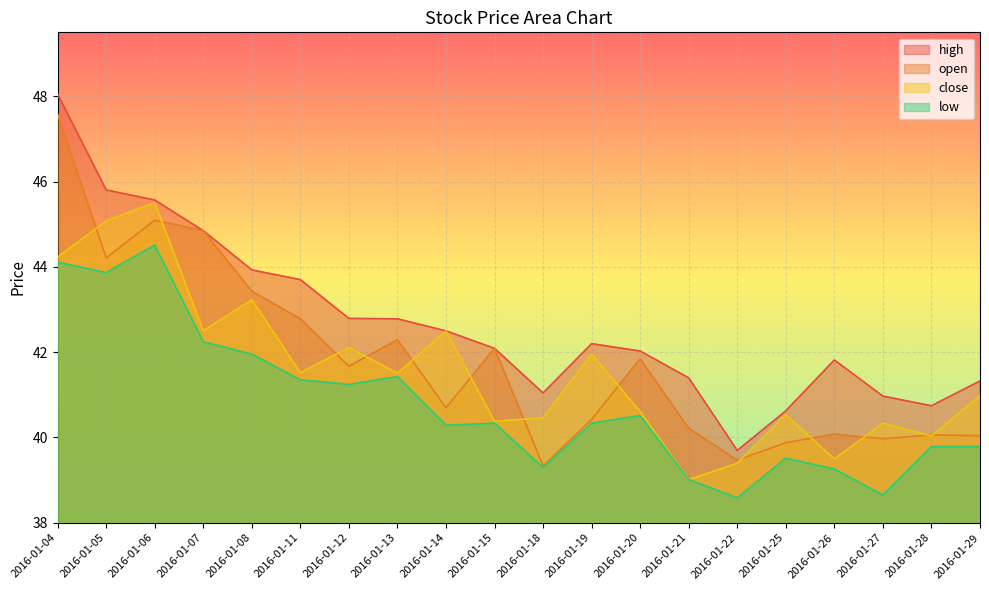

True or false: low and open intersect in this chart.

False